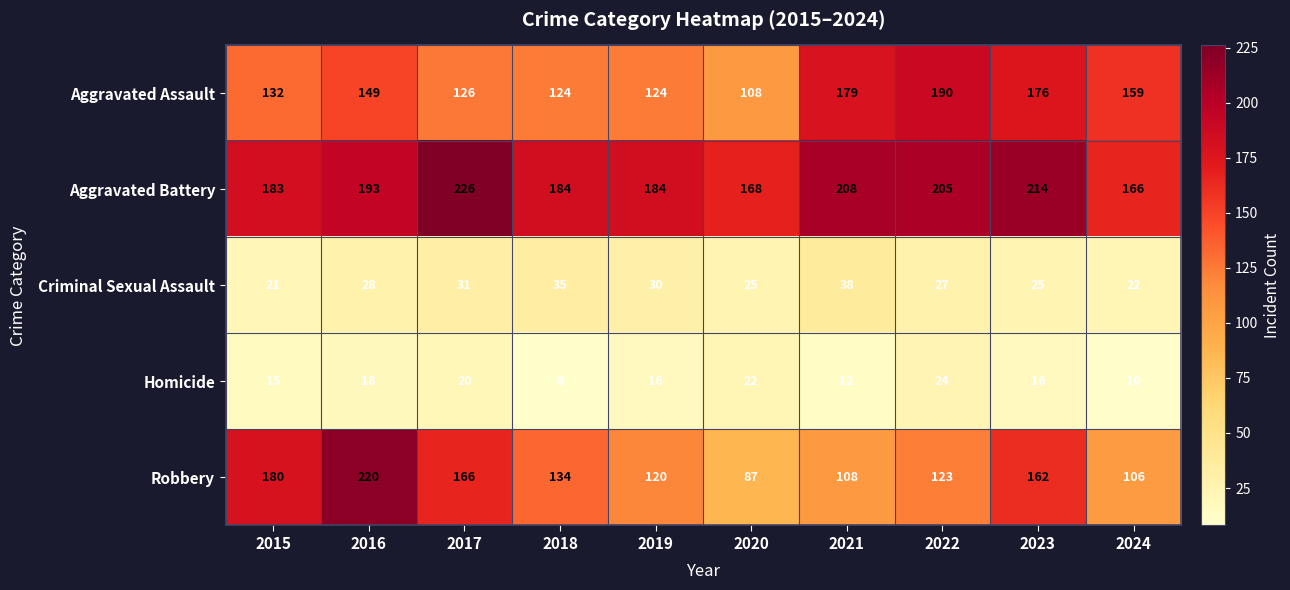

What is the difference between the maximum and minimum values in the Aggravated Assault series?

82